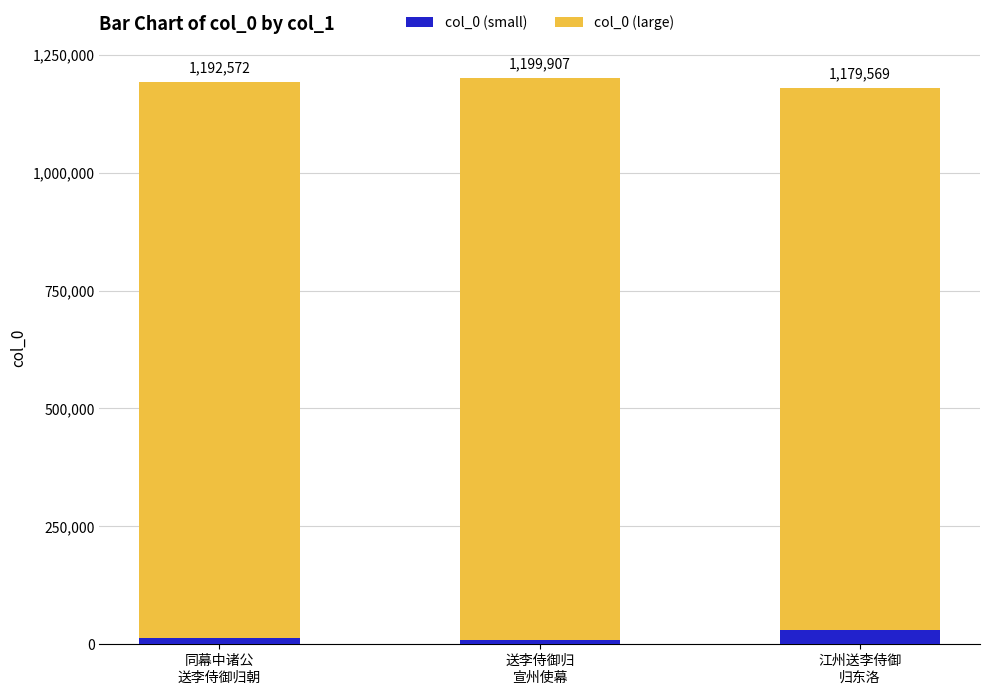

What is the difference between the maximum and minimum values in the col_0 (small) series?

19951